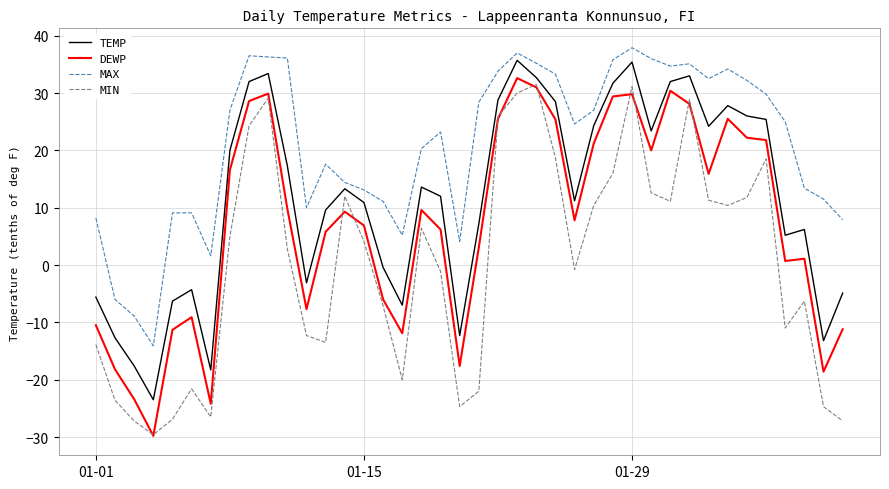

How many values in DEWP are below zero?

13